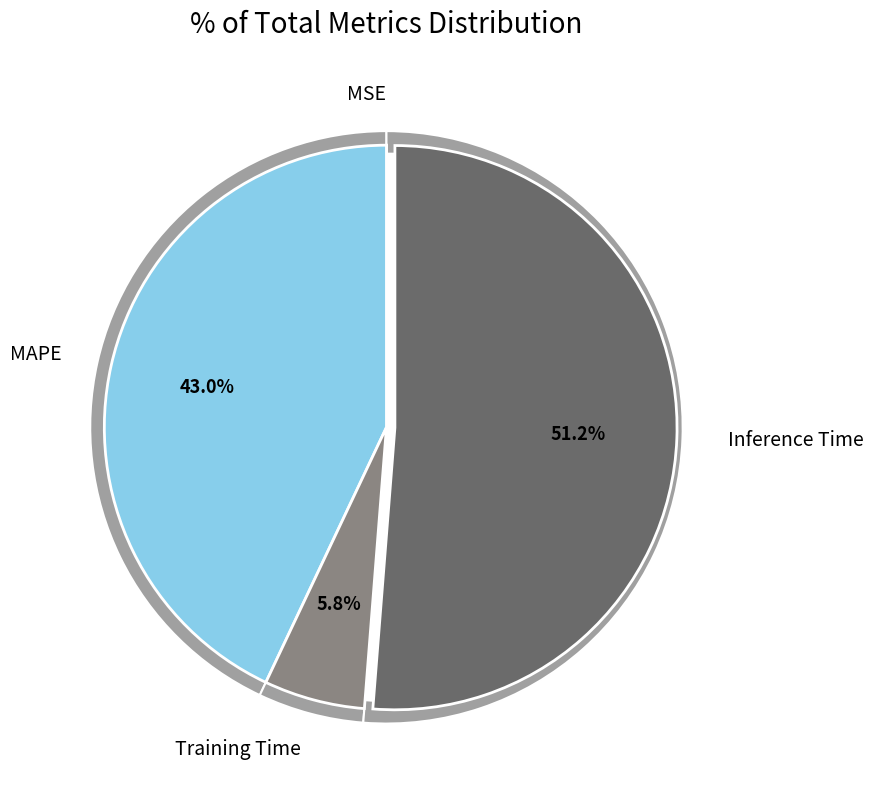

To the nearest percent, what percentage of the pie is Inference Time?

51%